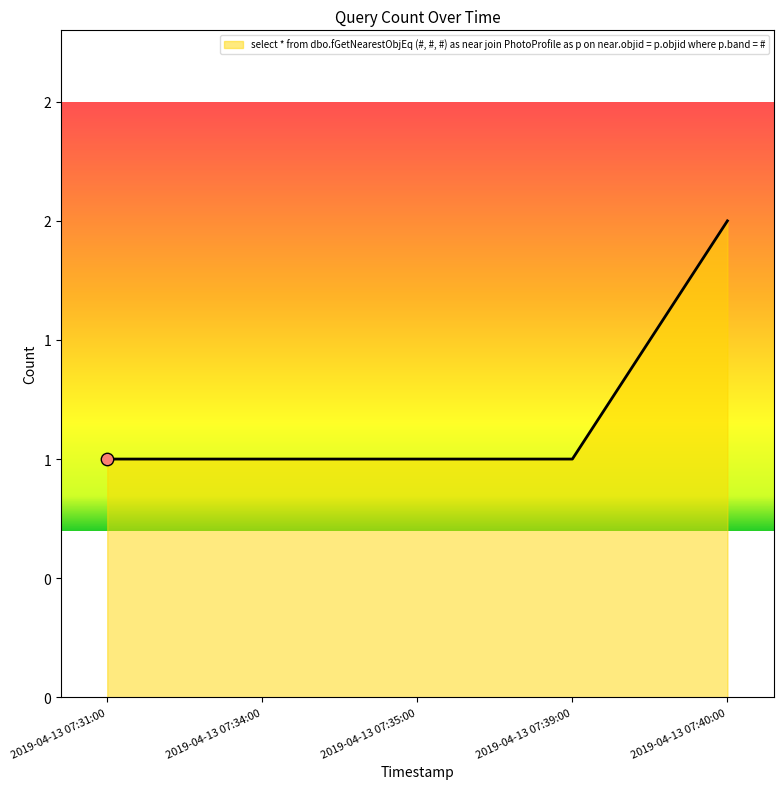

Approximately how many times larger is the value at 2019-04-13 07:40:00 compared to 2019-04-13 07:35:00?

2.0